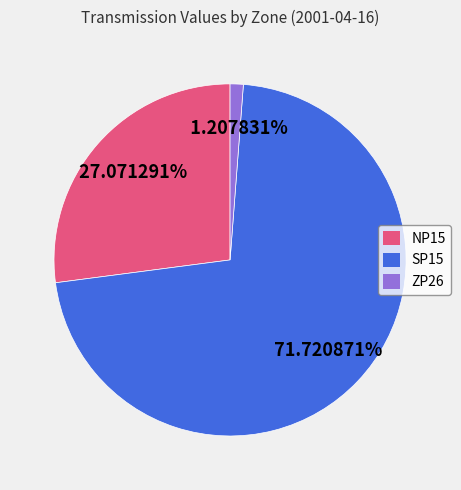

Does SP15 account for over 50% of the chart?

Yes